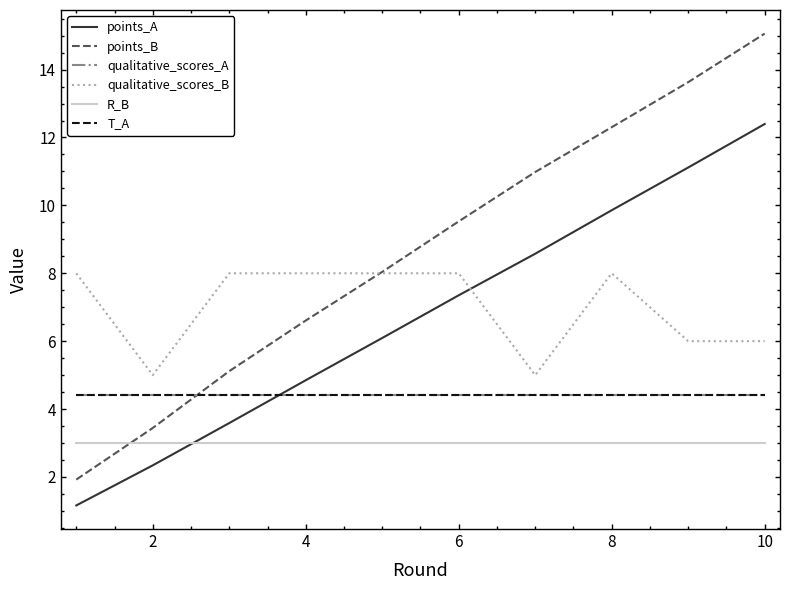

True or false: qualitative_scores_B and qualitative_scores_A cross at least once.

False